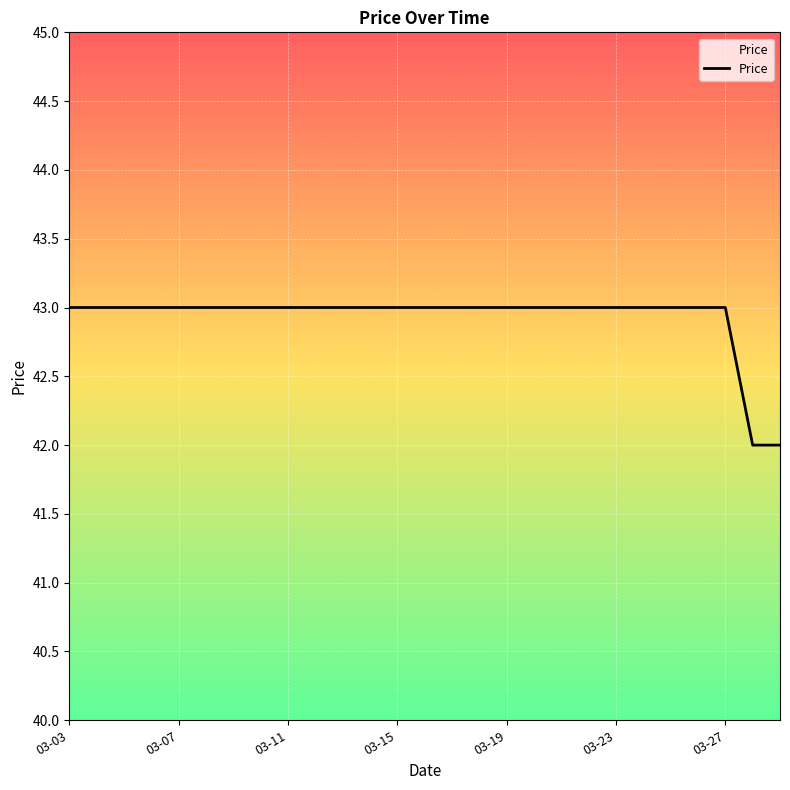

How many series are shown in this chart?

1